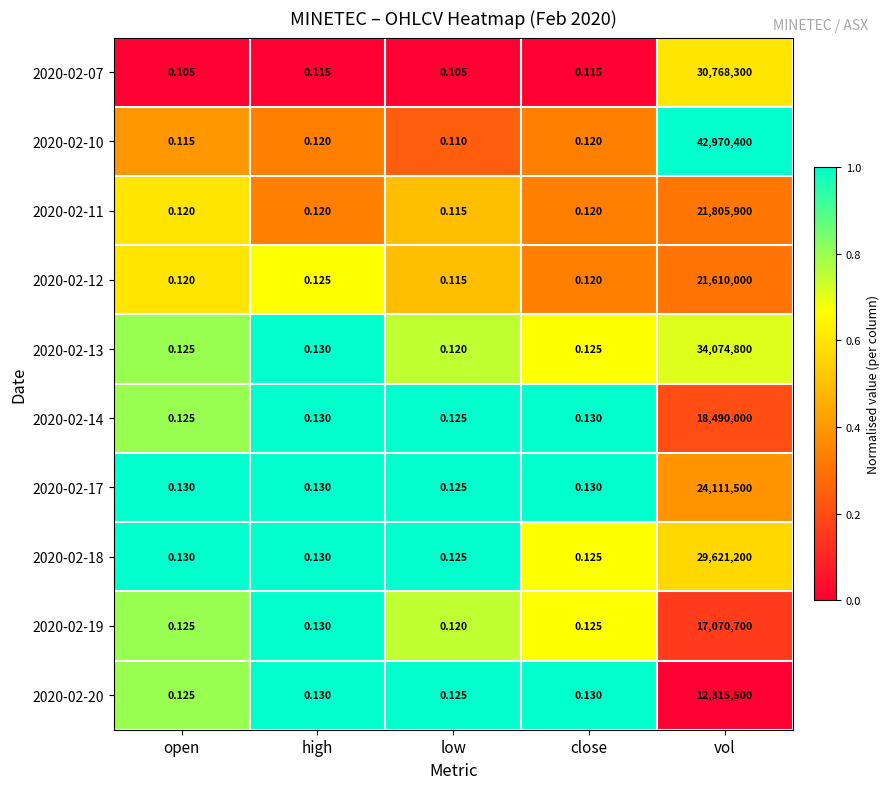

What is the spread (max minus min) of values at open?

0.0